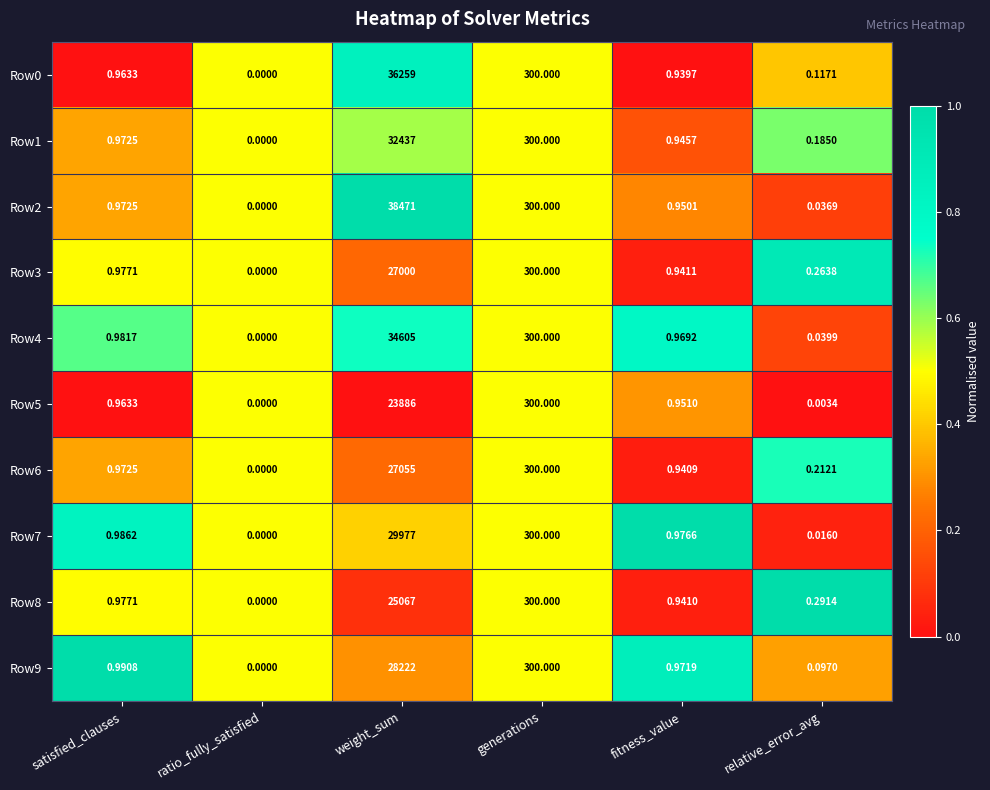

Which category has the highest value in the Row6 series?

weight_sum